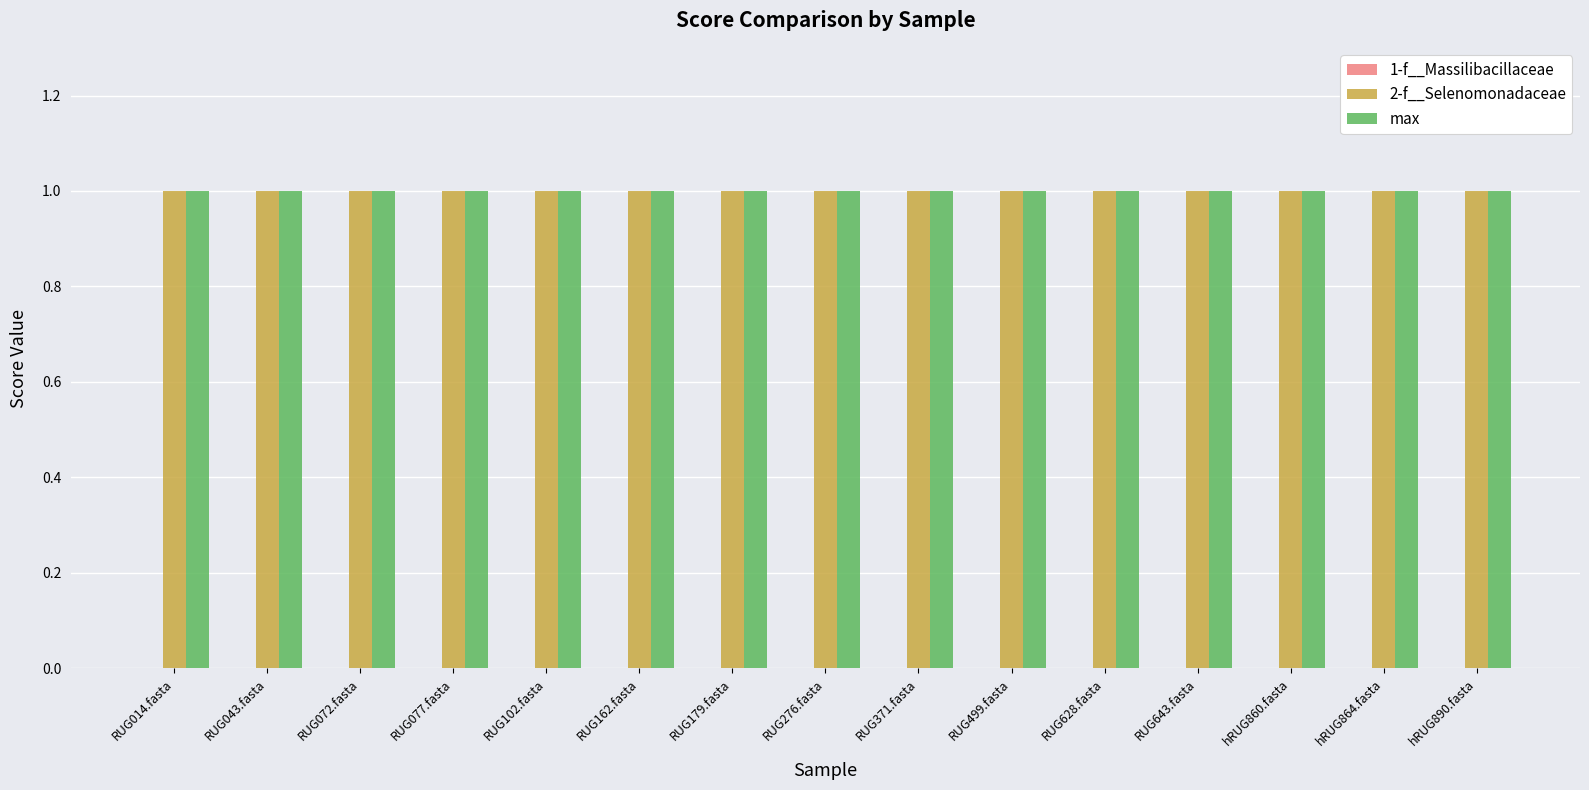

At which label does 1-f__Massilibacillaceae reach its minimum?

RUG014.fasta